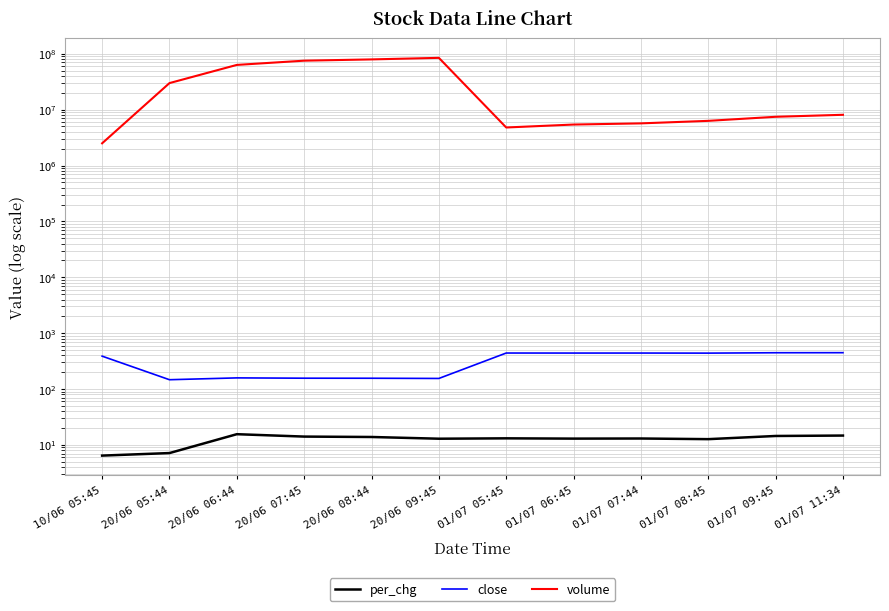

Is it true that close equals 440.4 at 01/07 07:44?

True